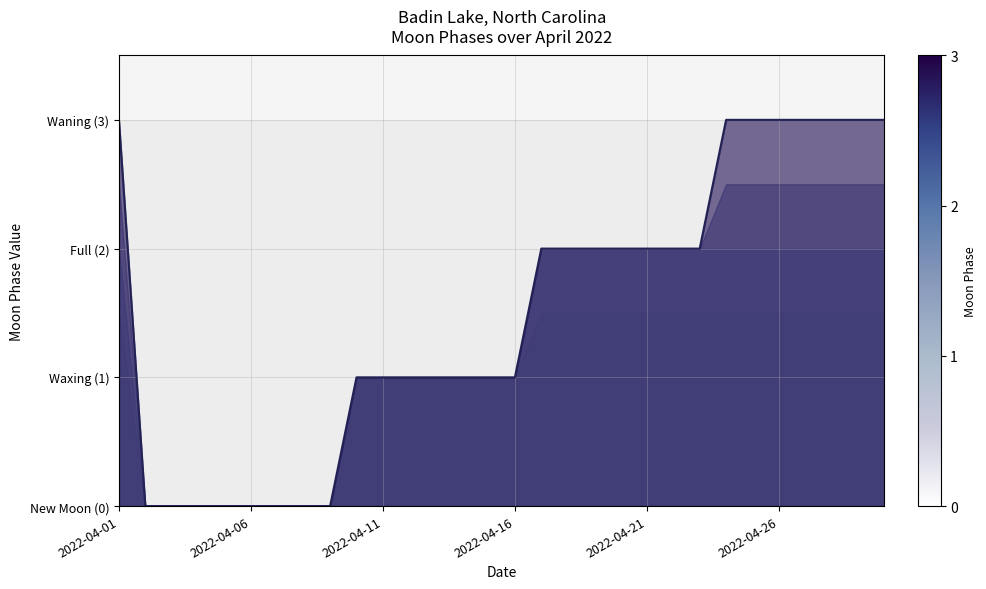

How many values are between 0 and 3?

30